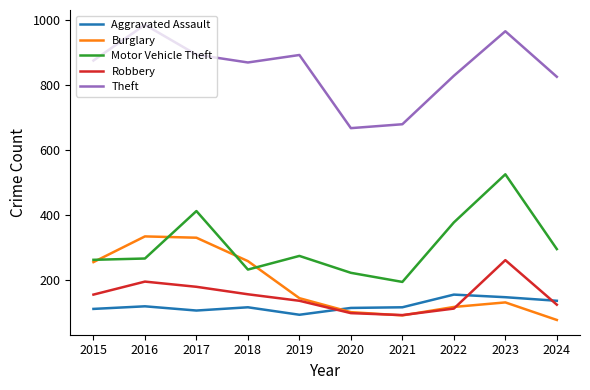

What is the highest value of the Robbery series?

260